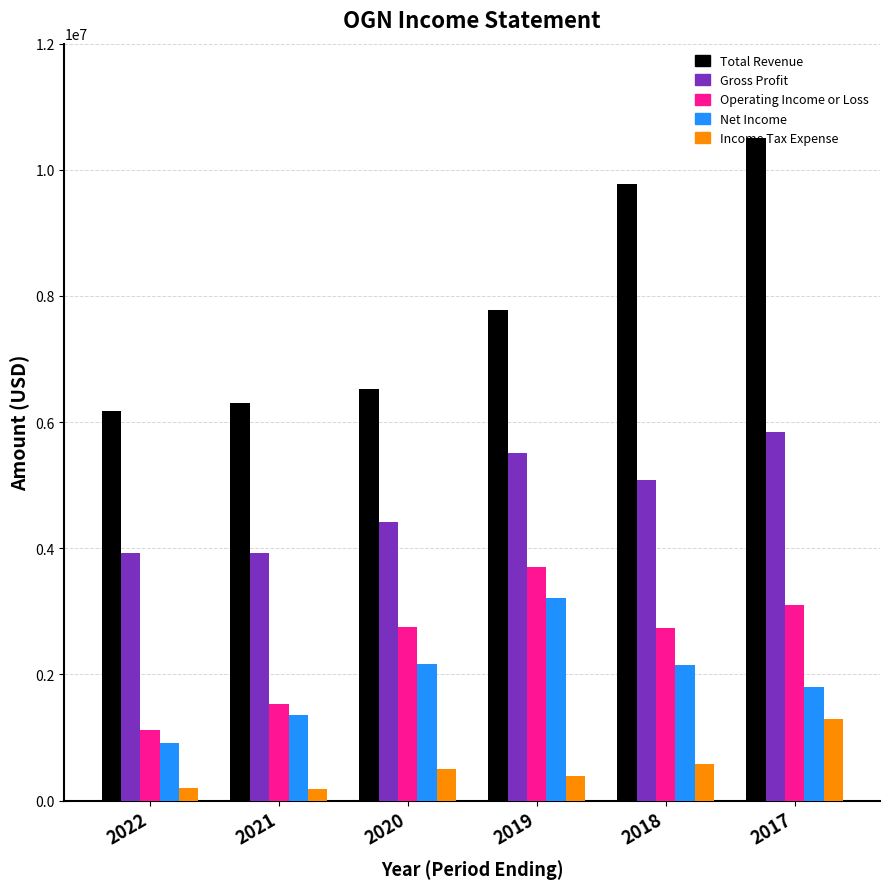

Which series changed the most between 2022 and 2019?

Operating Income or Loss